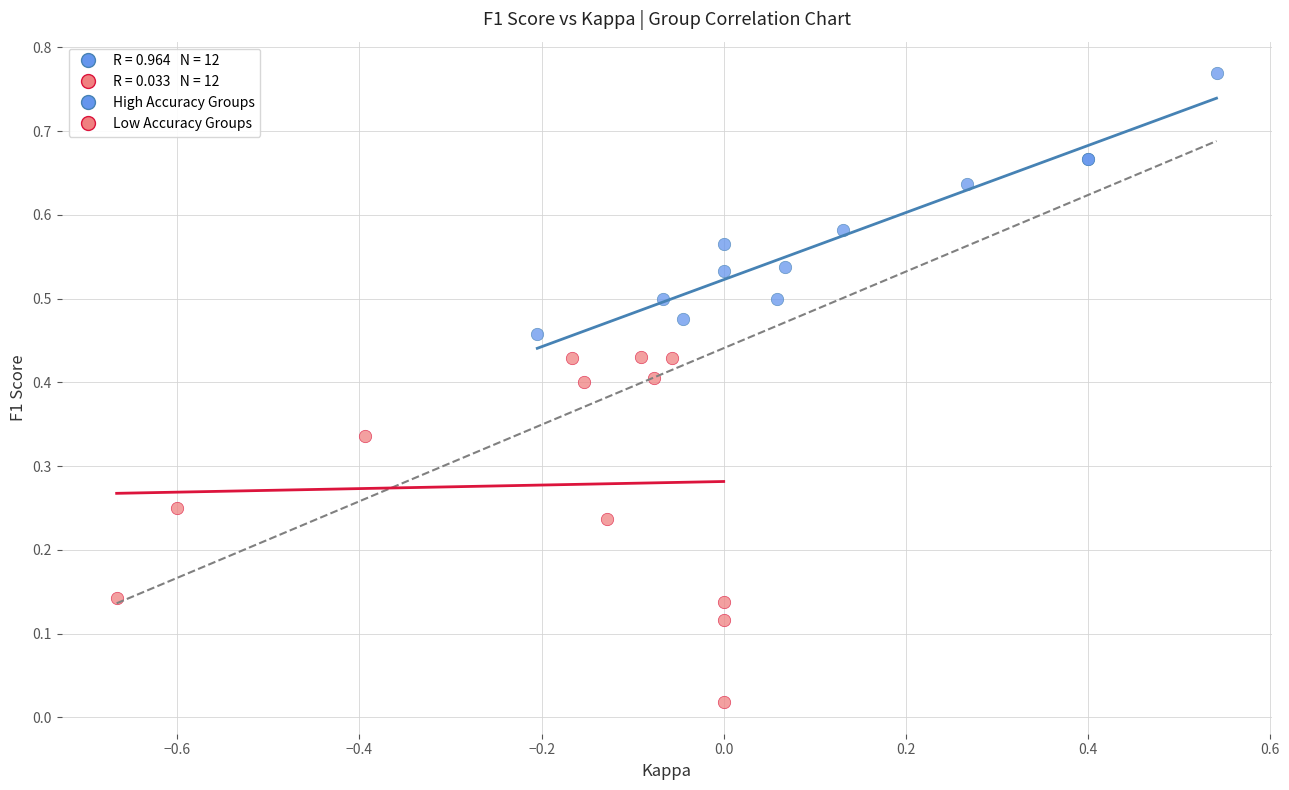

Which series reaches the maximum Y coordinate?

High Accuracy Groups